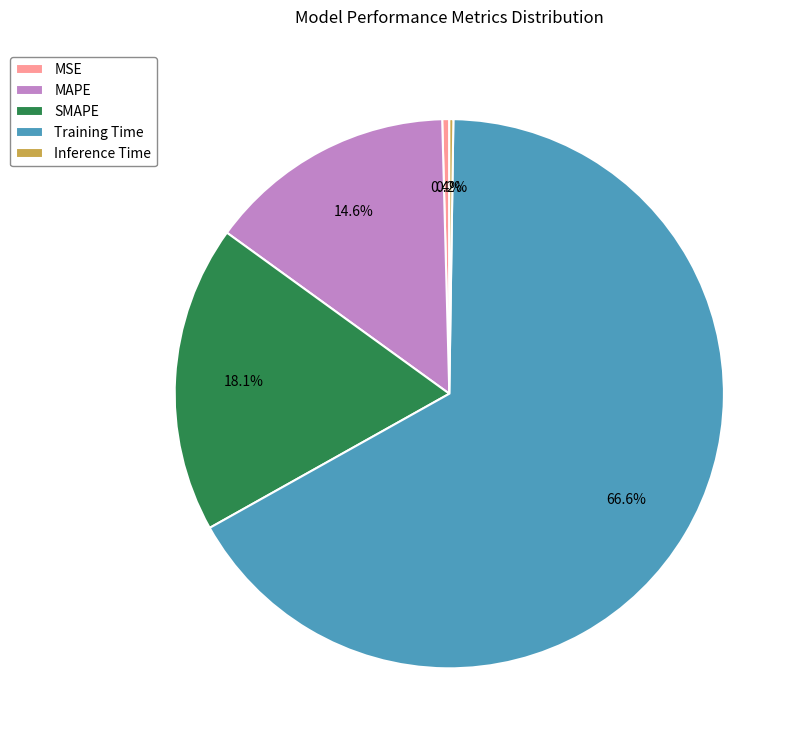

Between SMAPE and Training Time, which is larger?

Training Time